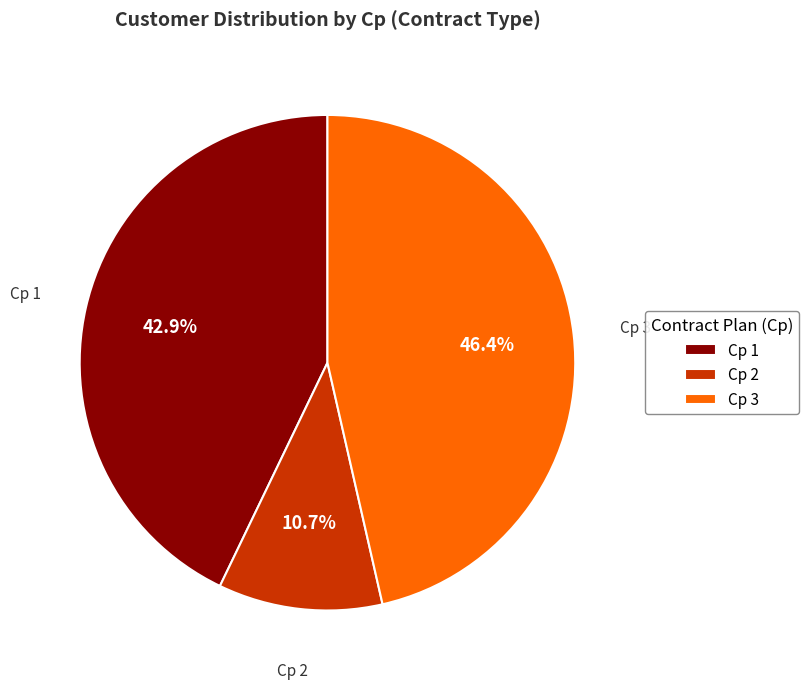

Is Cp 1 the majority of the pie?

No